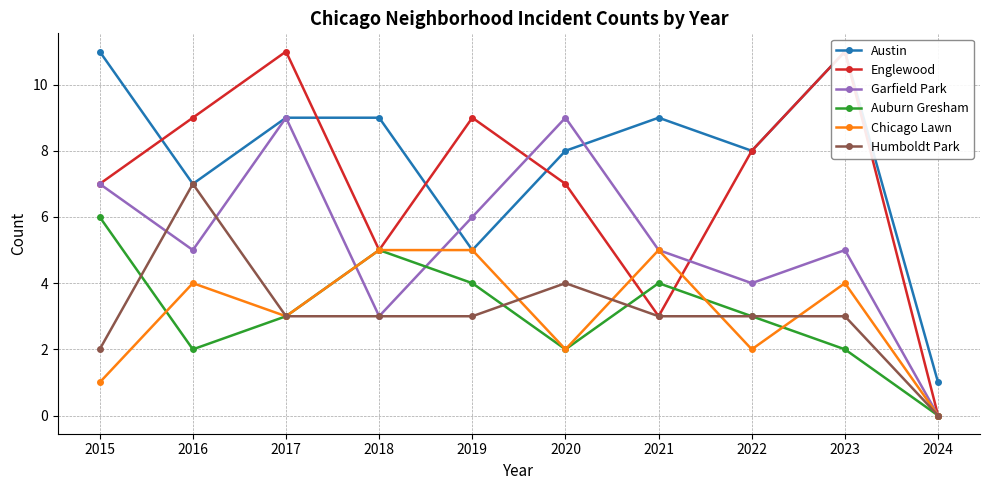

At which category does Chicago Lawn reach its first local valley?

2017